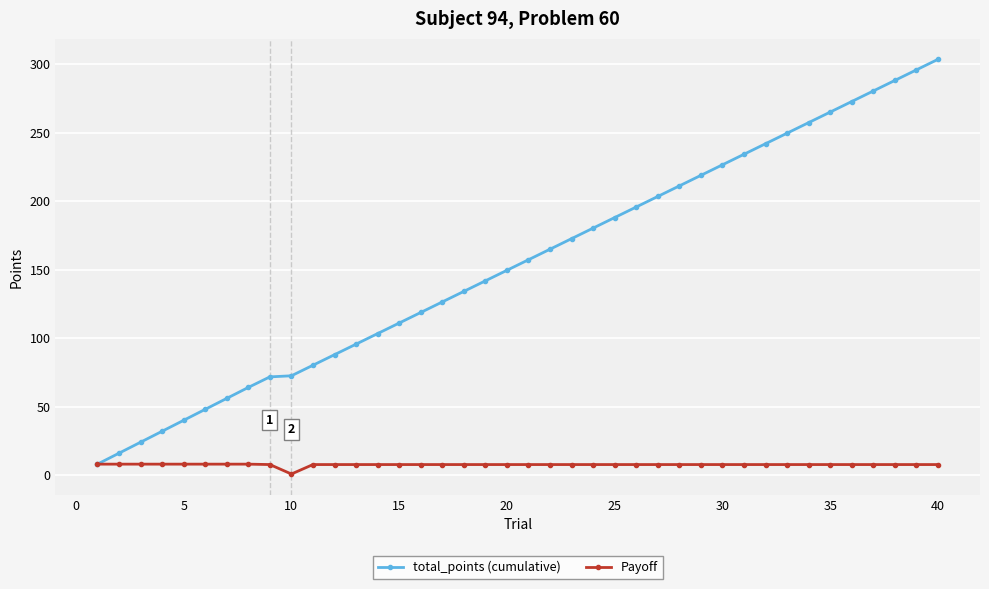

What is the minimum value for total_points (cumulative)?

8.0